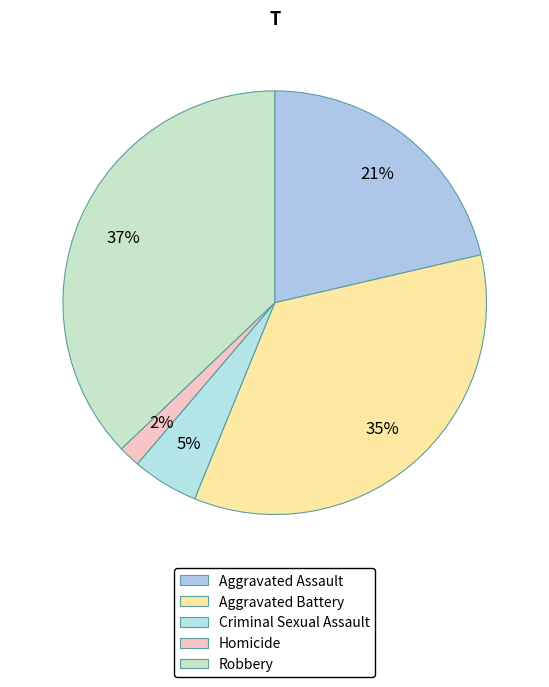

What is the largest slice in the pie chart?

Robbery